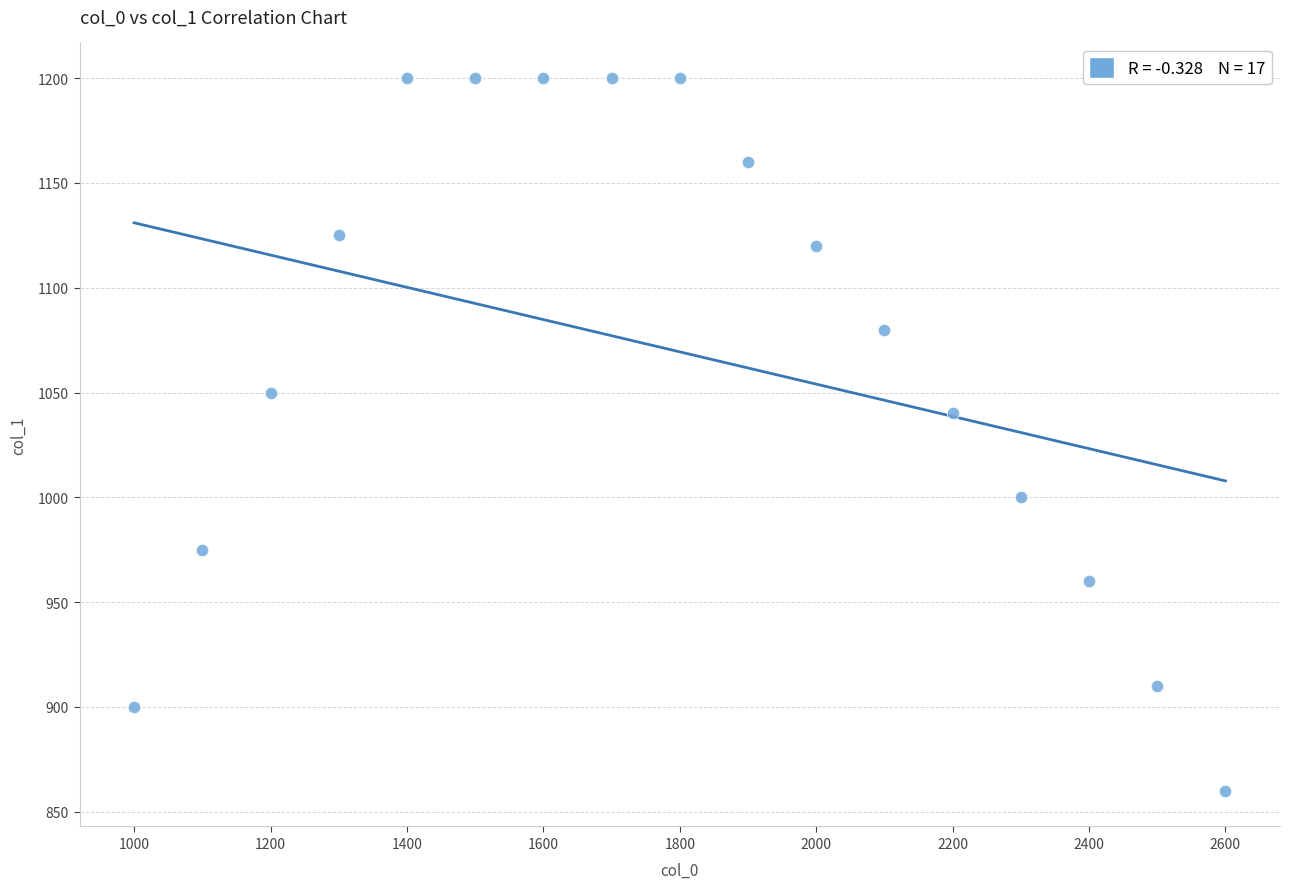

What is the range of Y values (max minus min)?

340